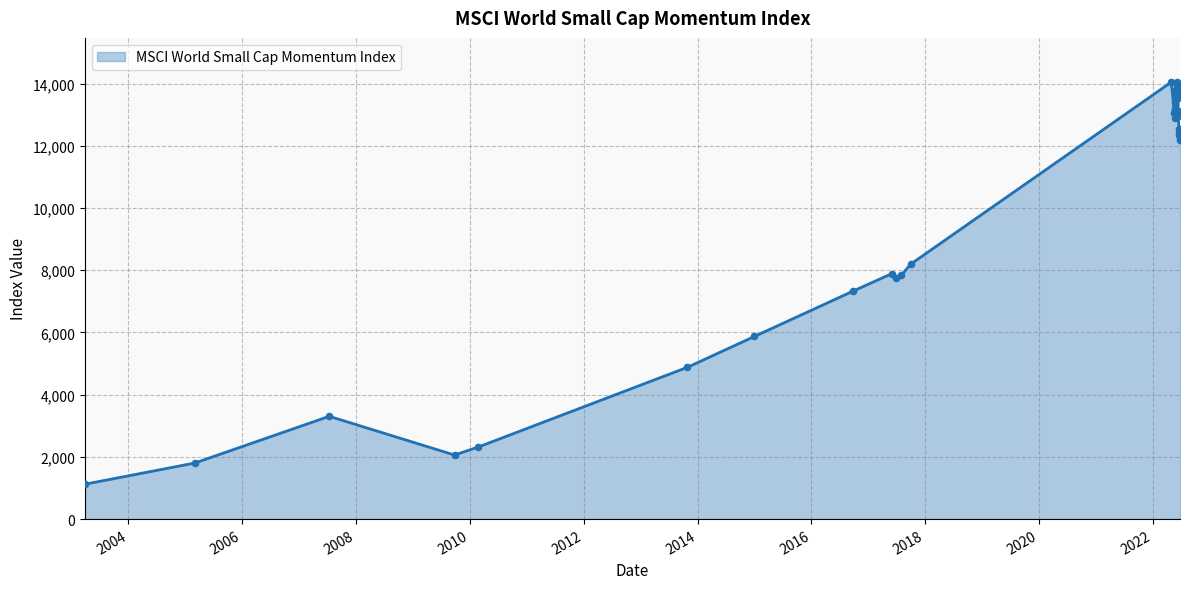

What is the minimum value shown in the chart?

1121.6